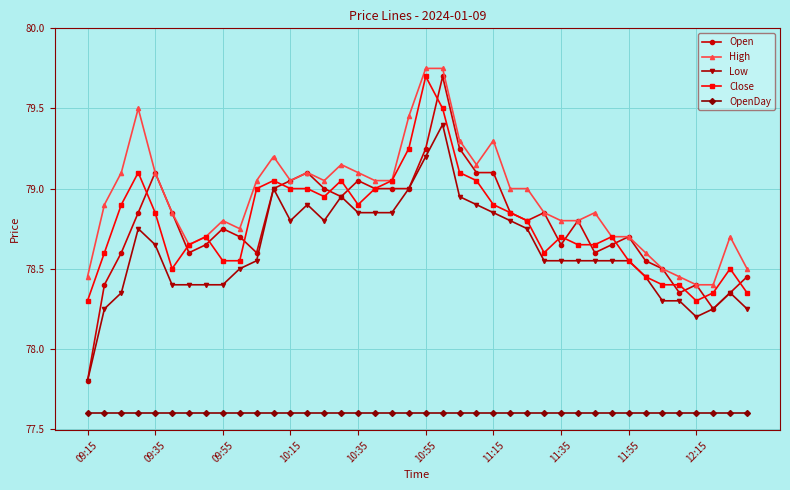

What is the value of the OpenDay point at the 5th from the left?

77.6